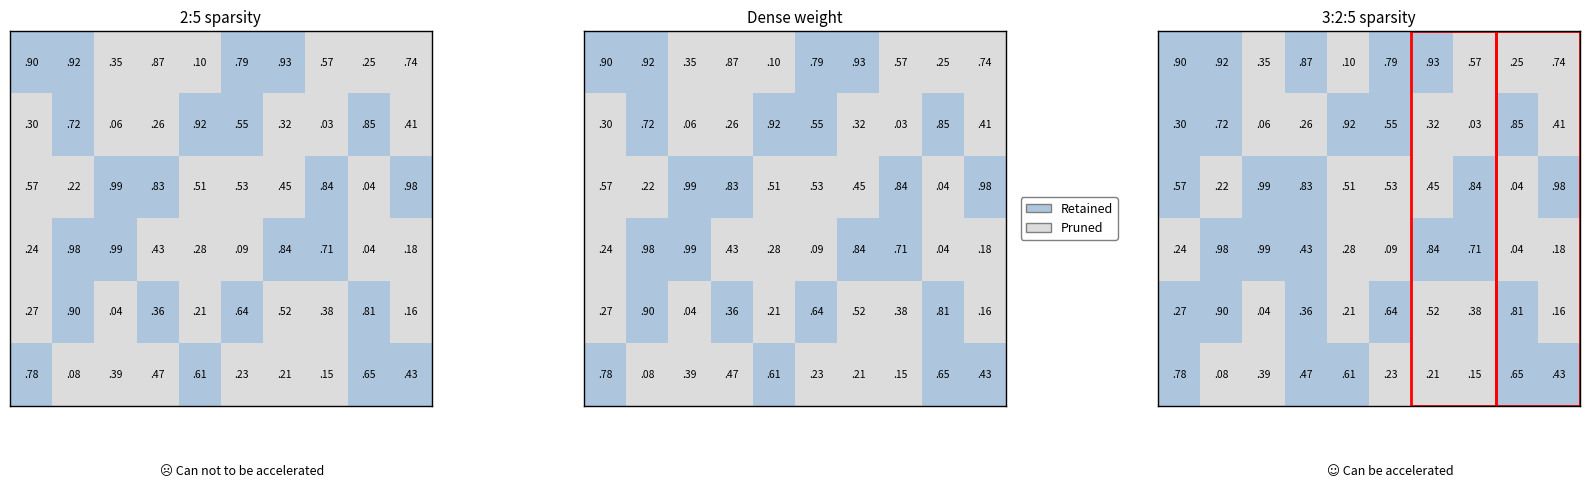

What is the difference between the maximum and second lowest values in the row3 series?

0.9